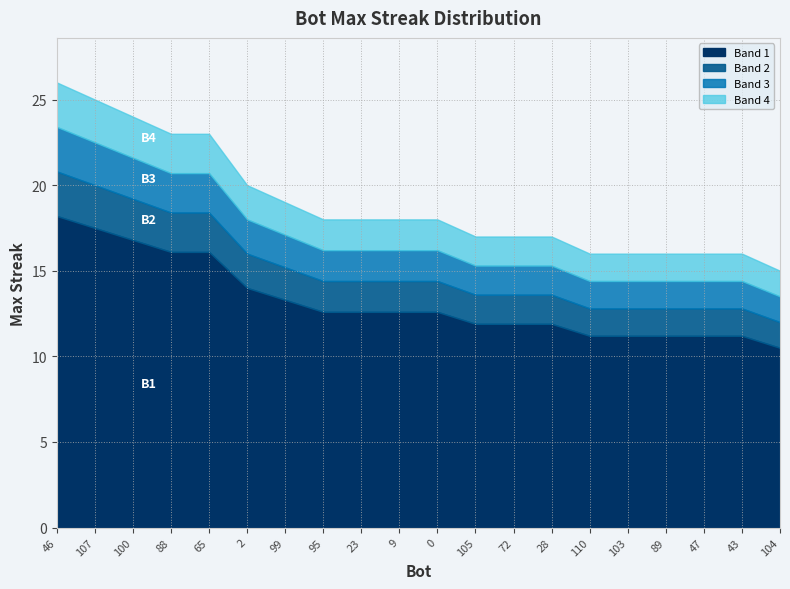

What is the change in value from 65 to 47?

-7